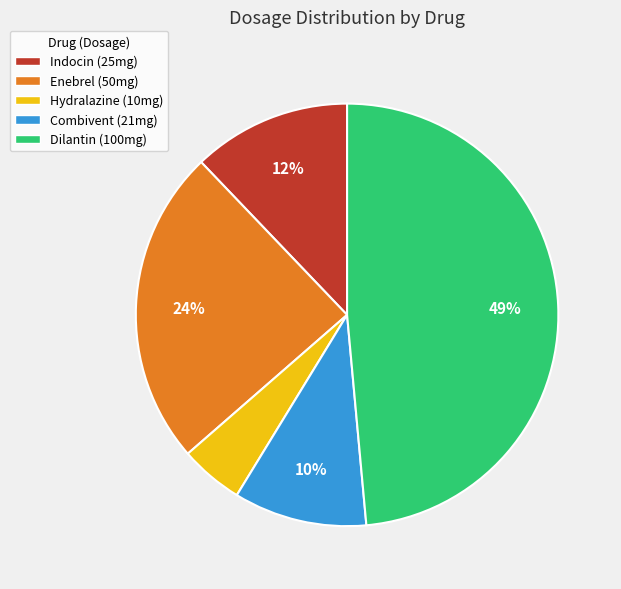

Do Hydralazine and Combivent together represent more than half of the pie?

No